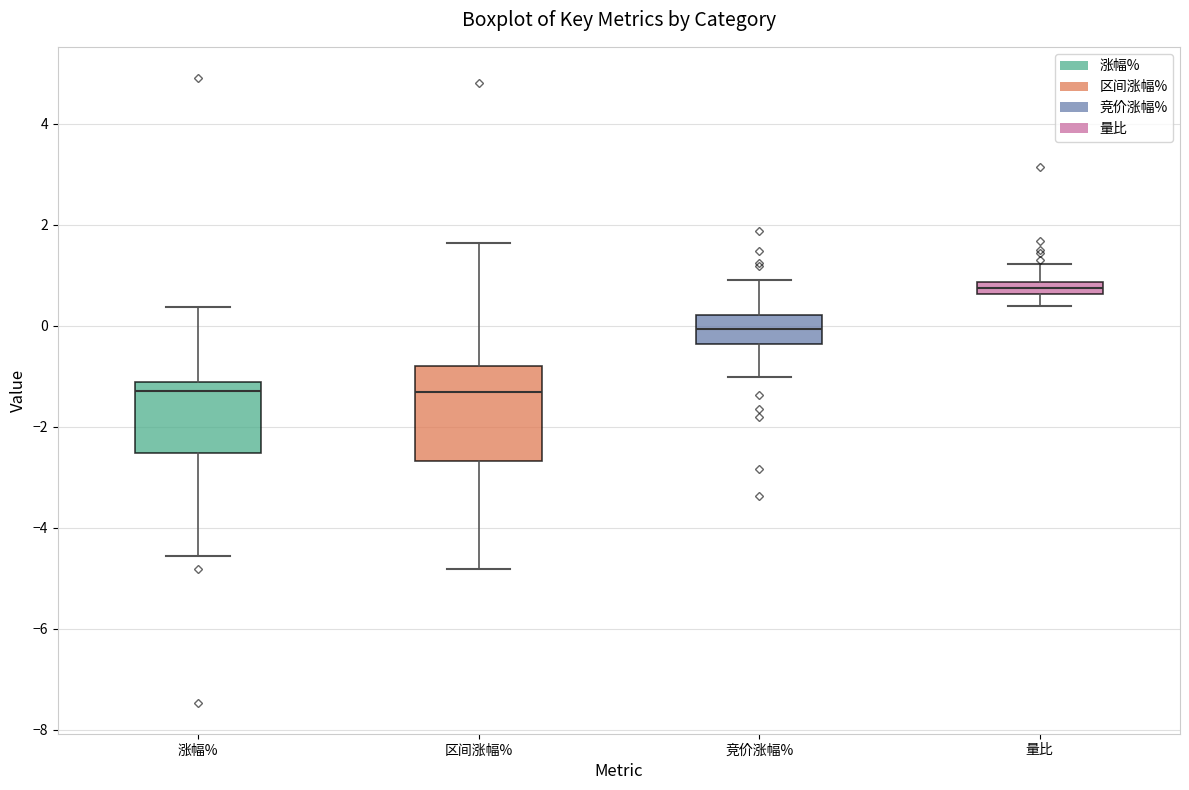

Where does the lower whisker of the box for 区间涨幅% end on the y-axis? The values are not printed on the chart, so give them approximately, as read against the axis.

-4.8